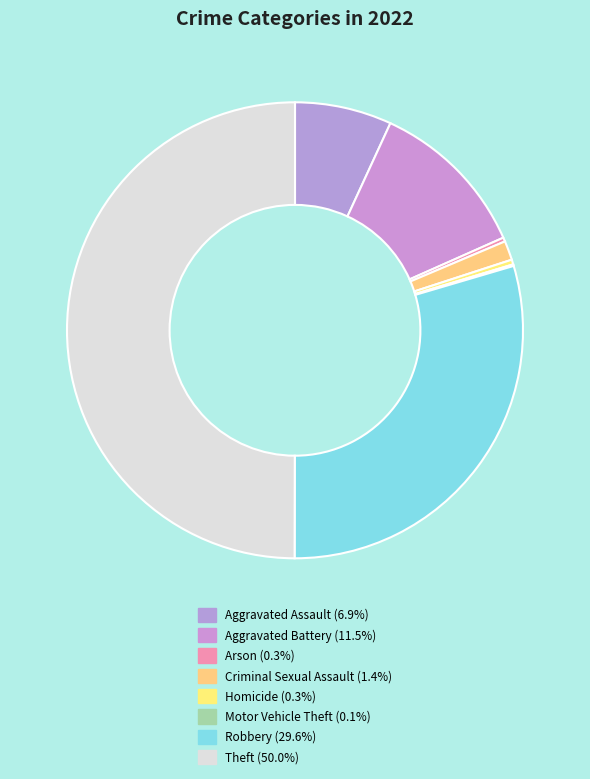

True or false: Theft accounts for 50% of the total.

True